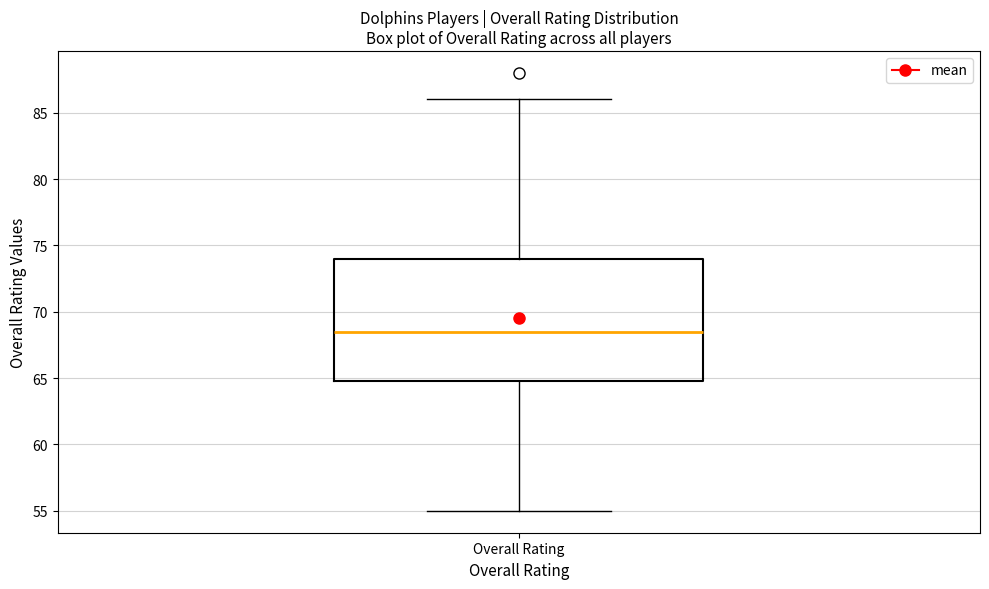

Where does the median line of the box for Overall Rating sit on the y-axis? The values are not printed on the chart, so give them approximately, as read against the axis.

68.5